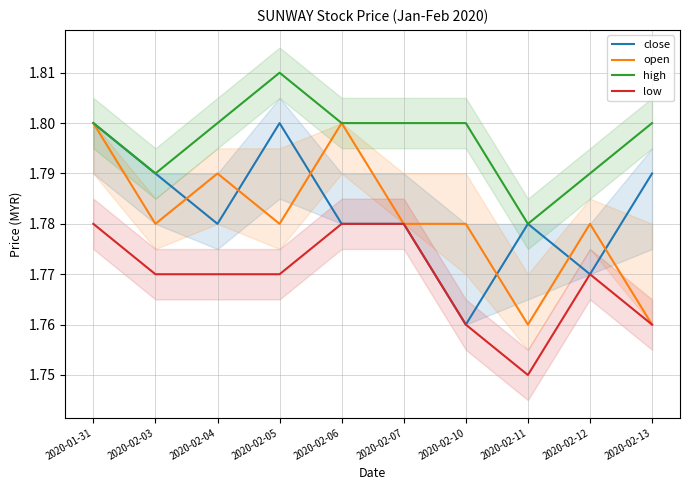

What position from the left is 2020-01-31?

1